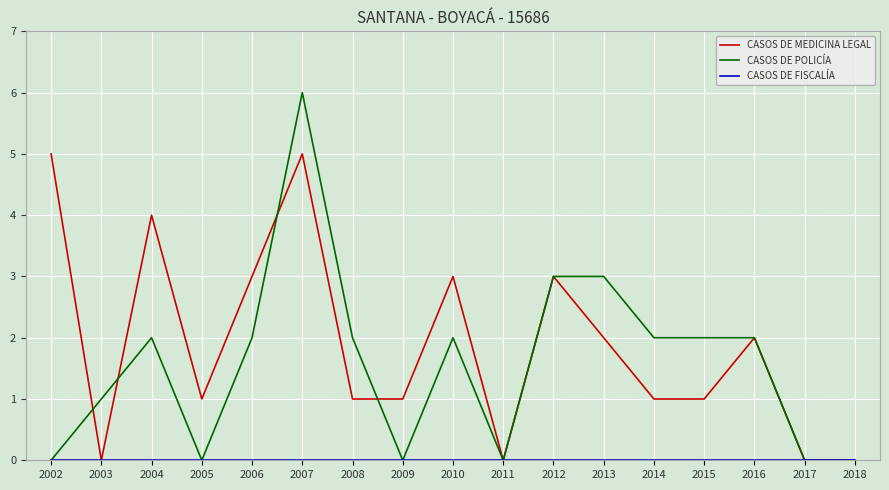

At which category is the sum across all series the highest?

2007